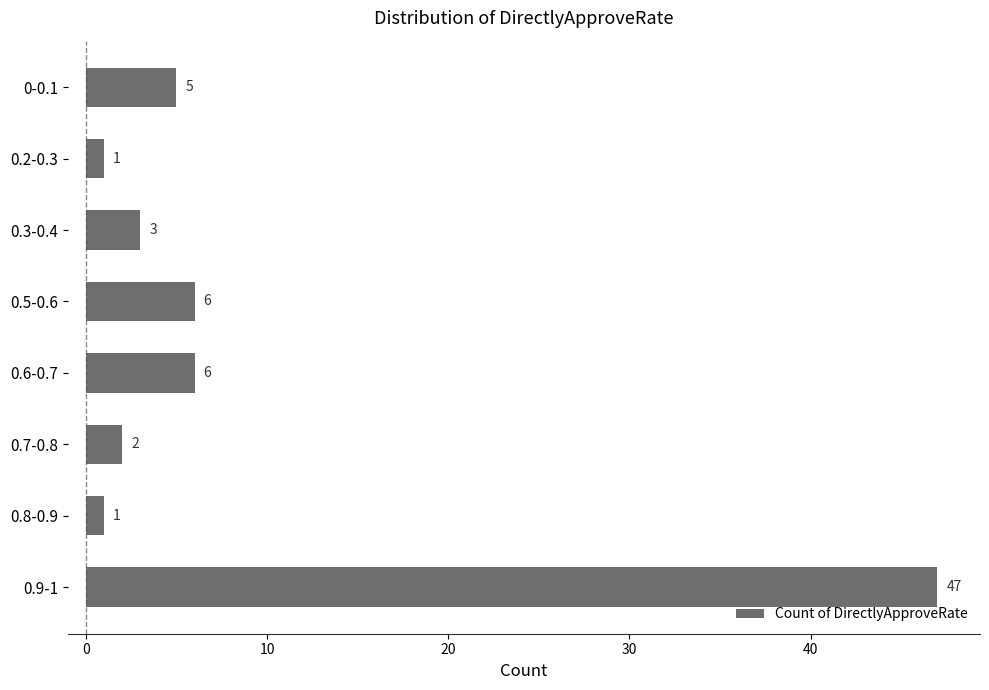

What is the greatest value displayed?

47